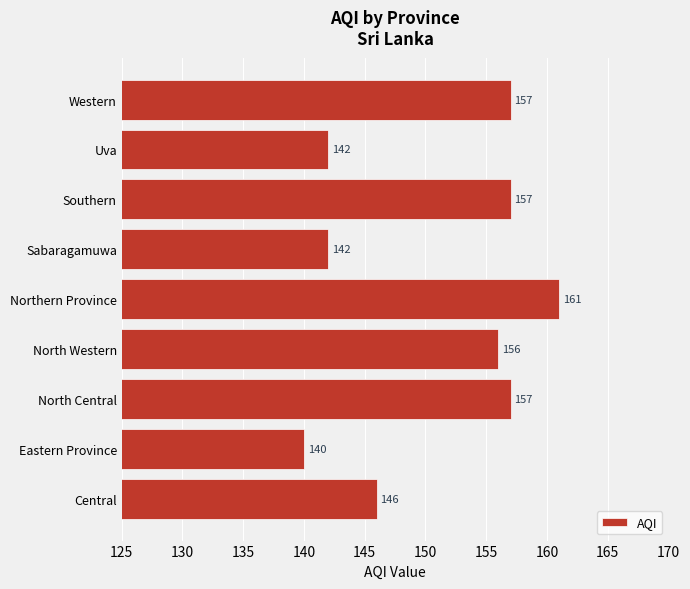

What is the change in value from Sabaragamuwa to Western?

+15